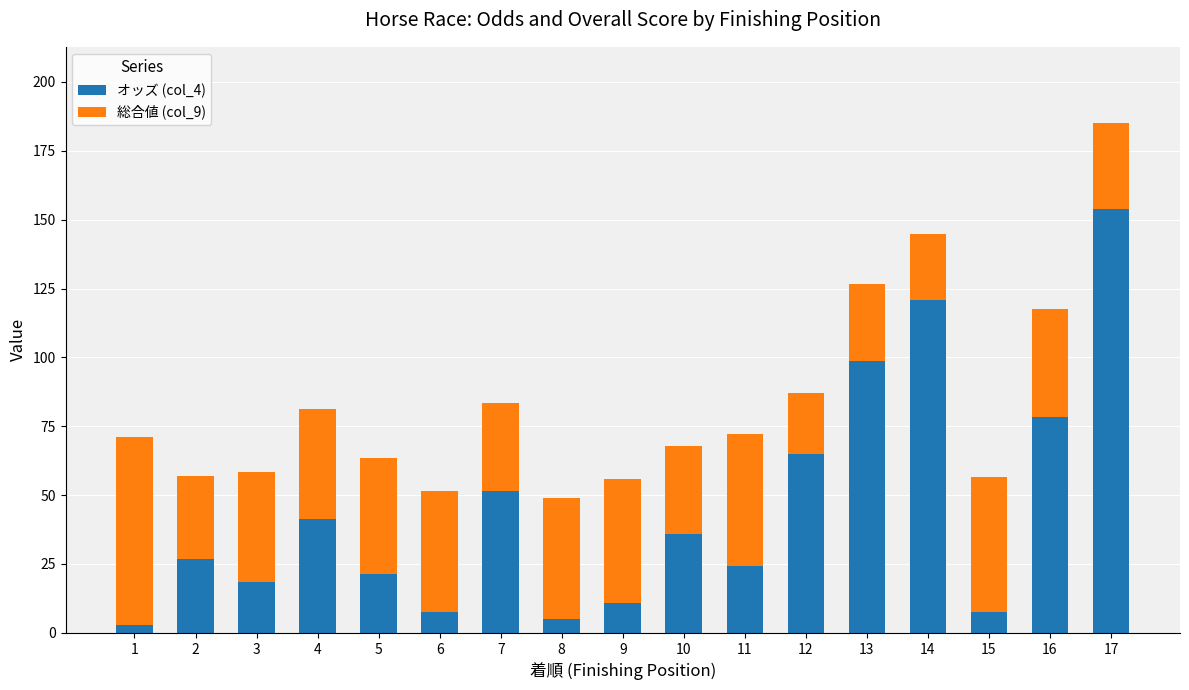

What is the highest value of the オッズ (col_4) series?

154.0